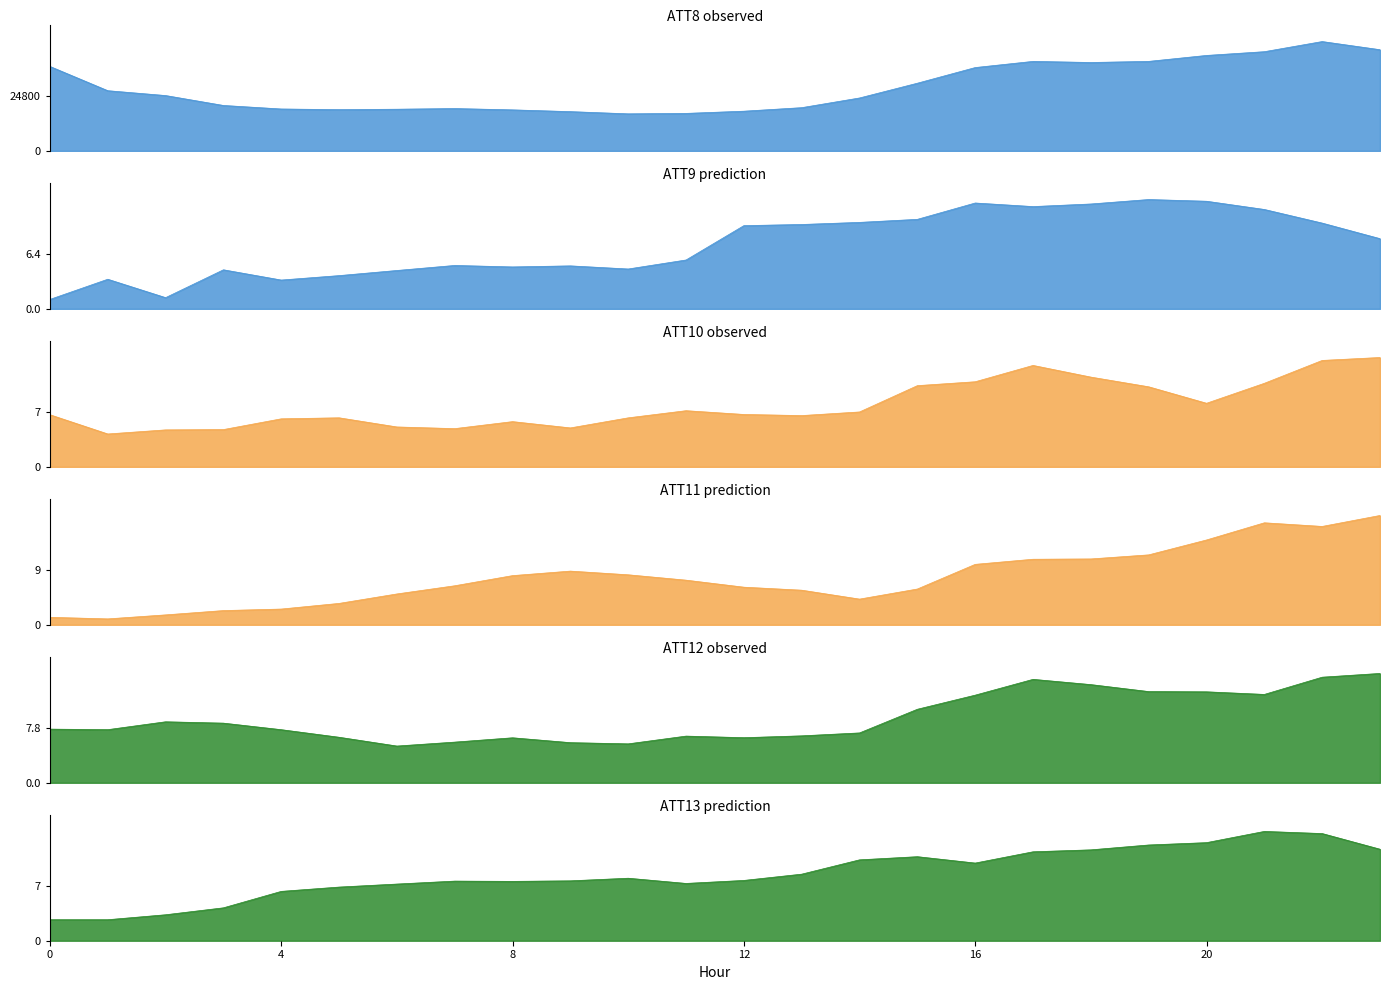

What are all the series names shown in the legend?

ATT8, ATT9, ATT10, ATT11, ATT12, ATT13